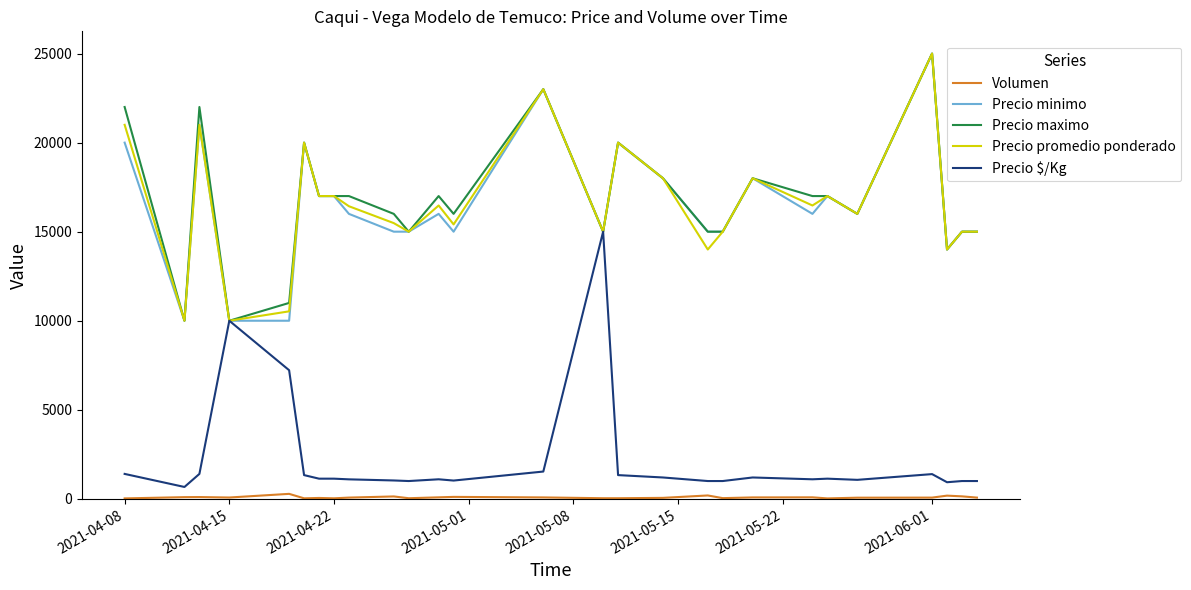

What is the highest value of the Precio maximo series?

25000